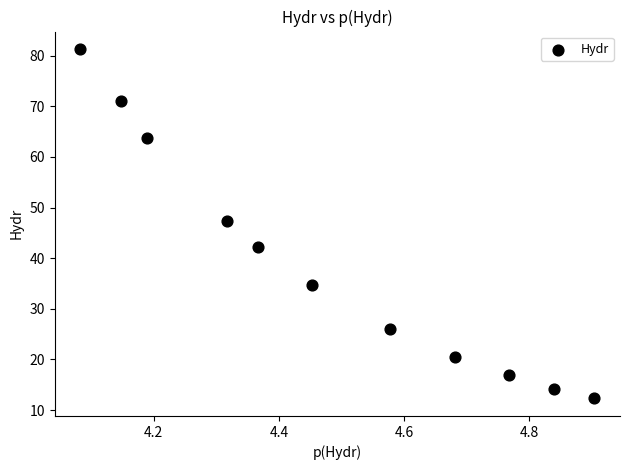

What is the average X value?

4.5